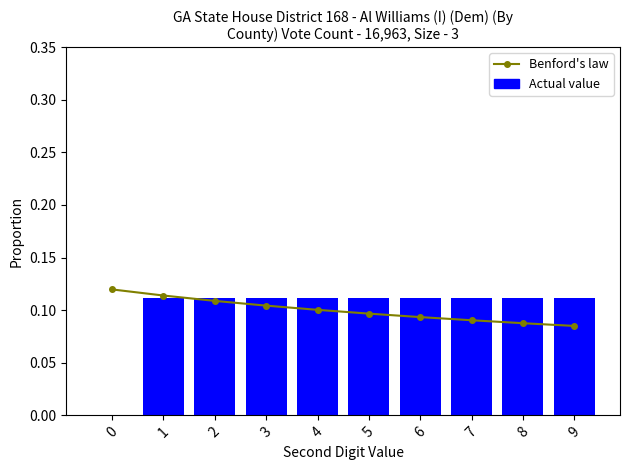

What is the difference between the second highest and minimum values in the Actual value series?

0.1